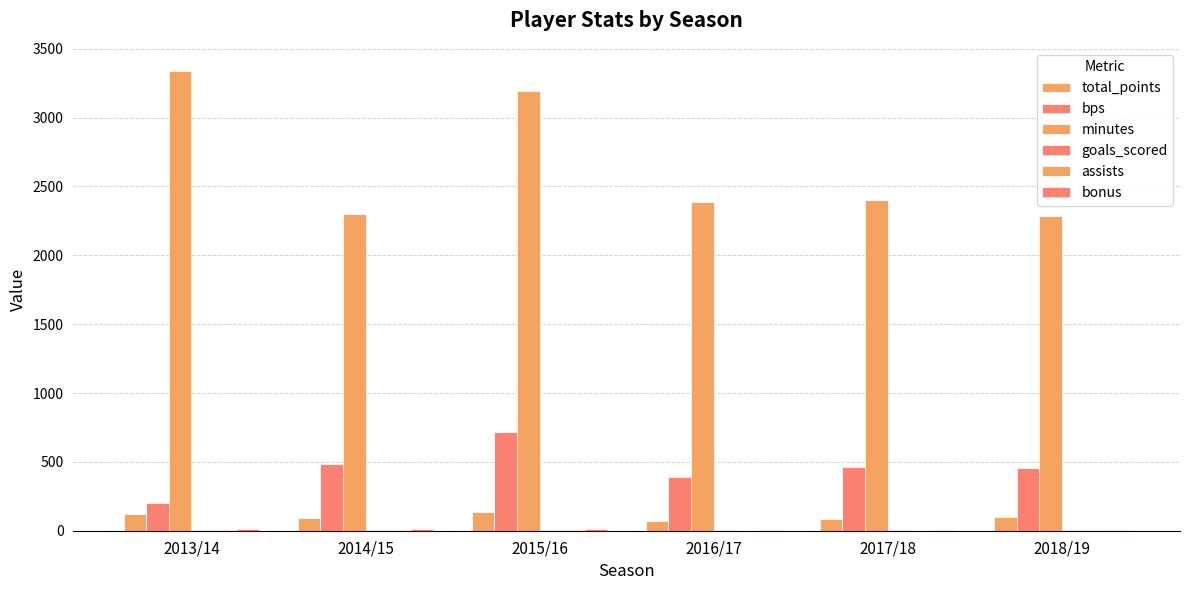

What is the minimum value for bps?

198